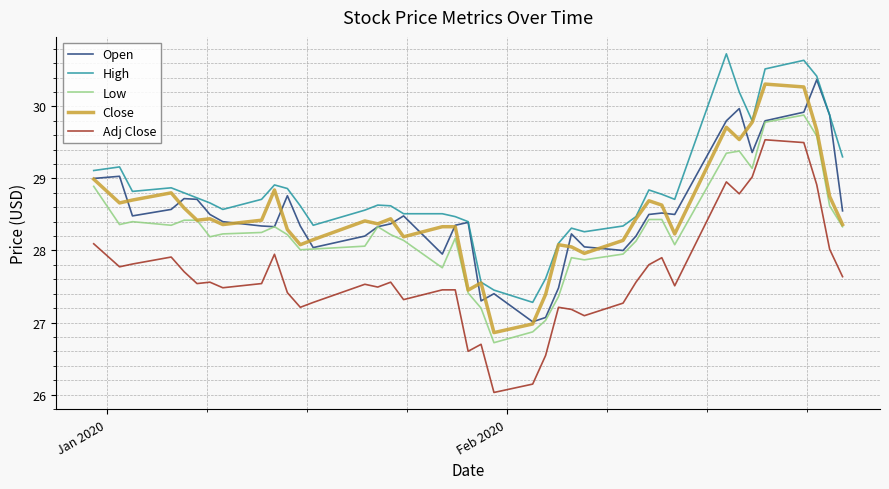

In Adj Close, how many points are lower than both neighbors (excluding endpoints)?

11